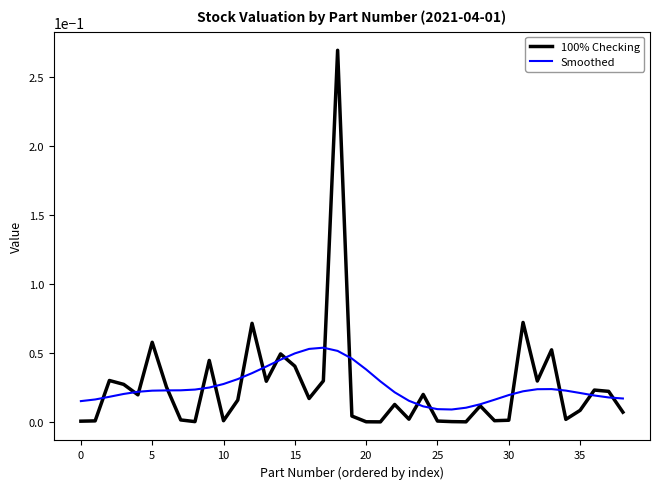

How many intersections are there between Smoothed and 100% Checking?

18